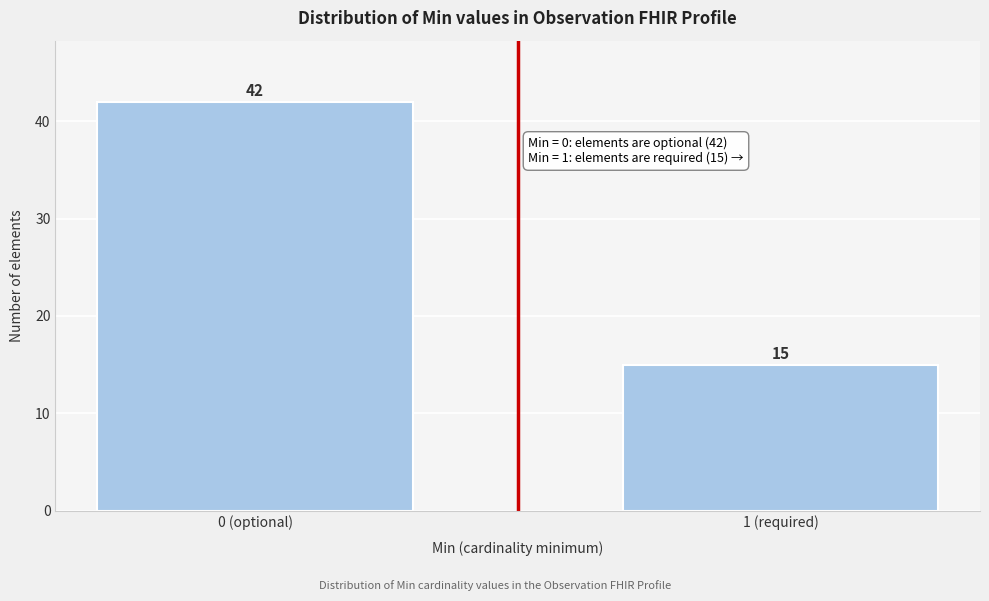

Reading left to right, what are all the values shown in this chart?

0 (optional)=42	1 (required)=15